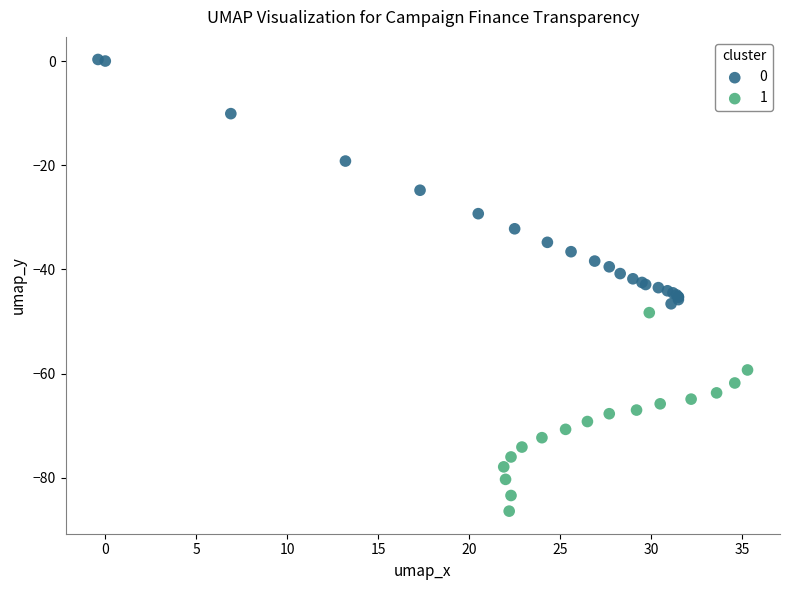

Which series reaches the maximum Y coordinate?

0